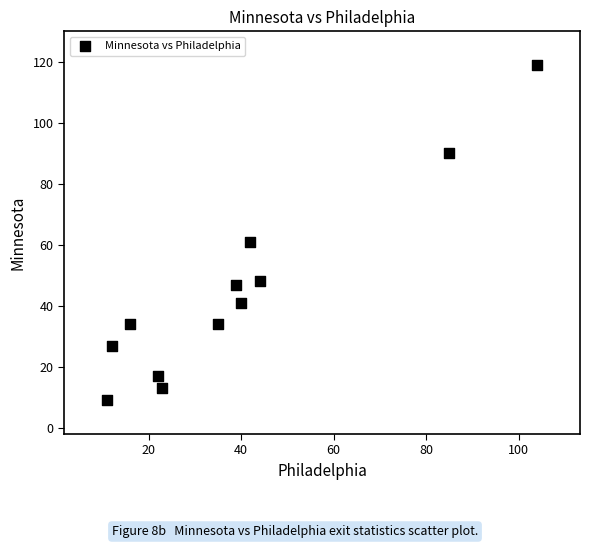

What Y value in the scatter plot is closest to 64?

61